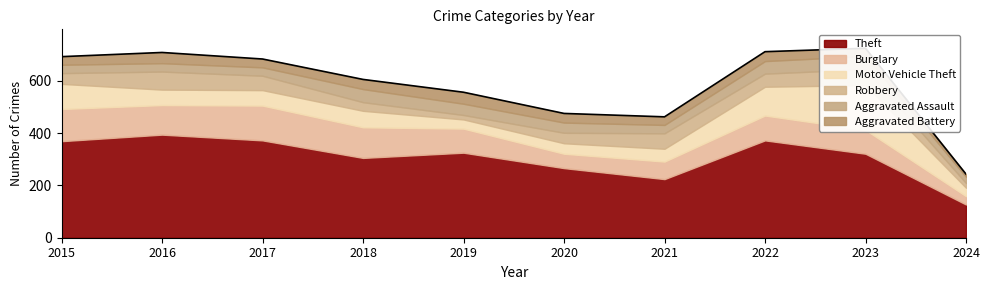

What is the value of the Motor Vehicle Theft point at the 5th from the left?

35